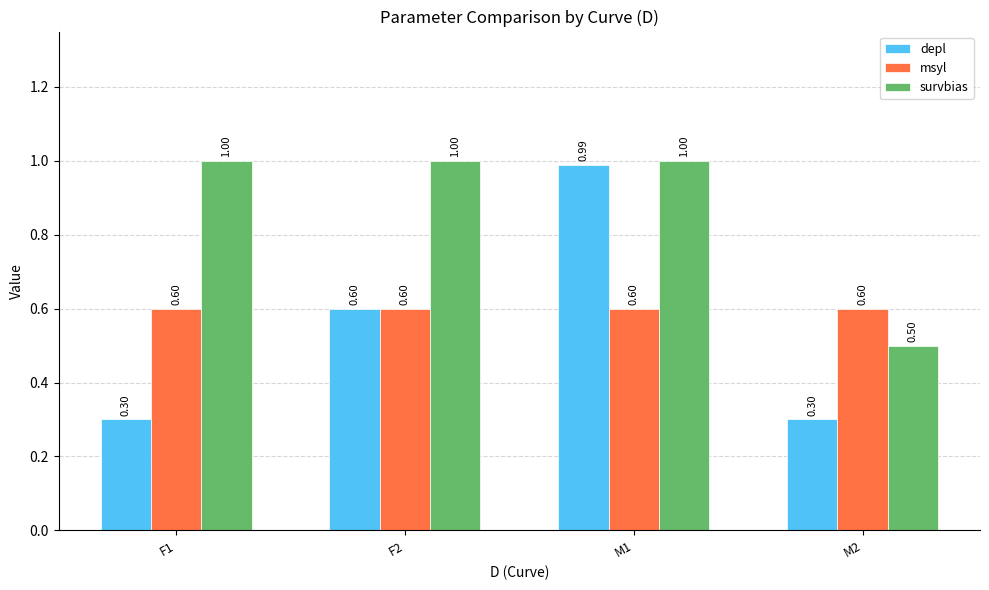

Count the survbias values in the range 1 to 2.

3